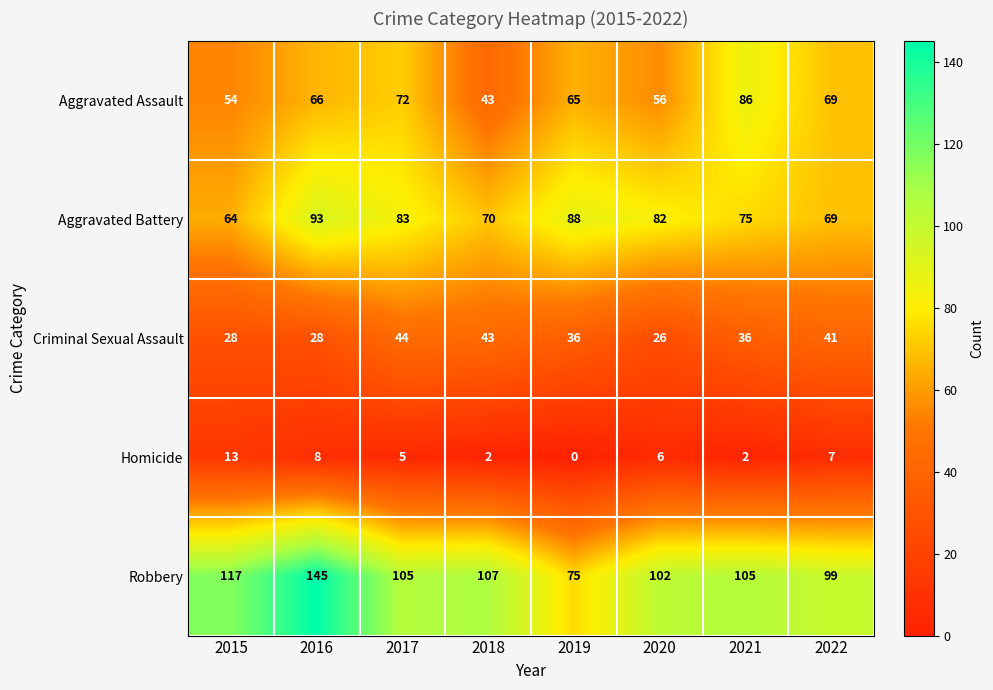

The value of Criminal Sexual Assault at 2018 is 43. True or false?

True